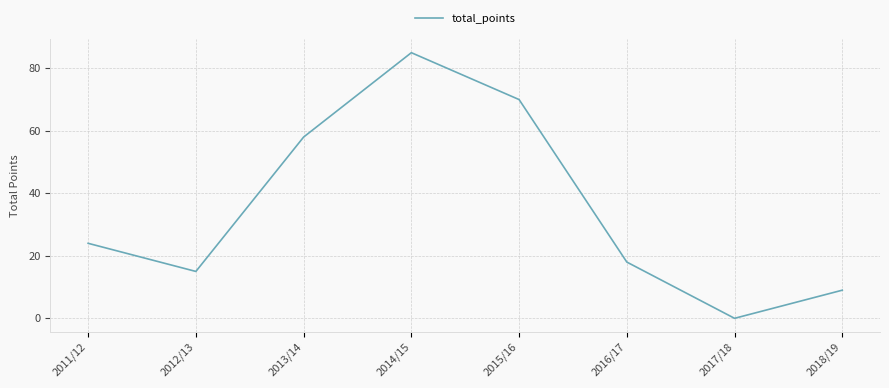

How many interior local peaks (higher than both neighbors) does the data have?

1